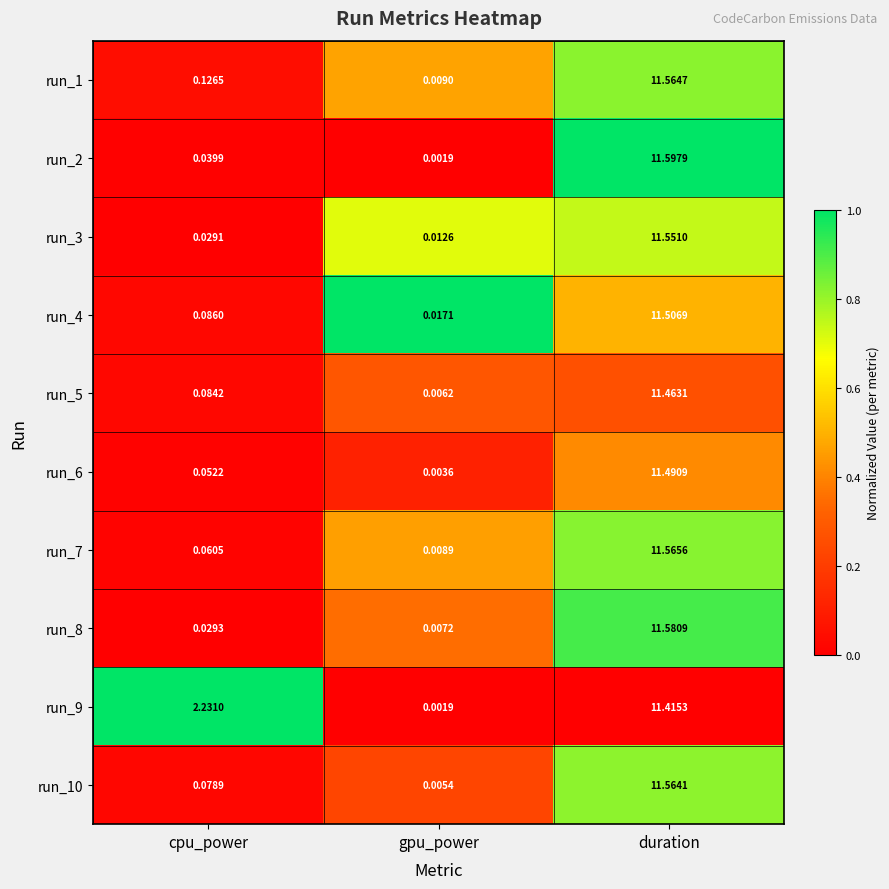

At which label does run_3 reach its minimum?

gpu_power